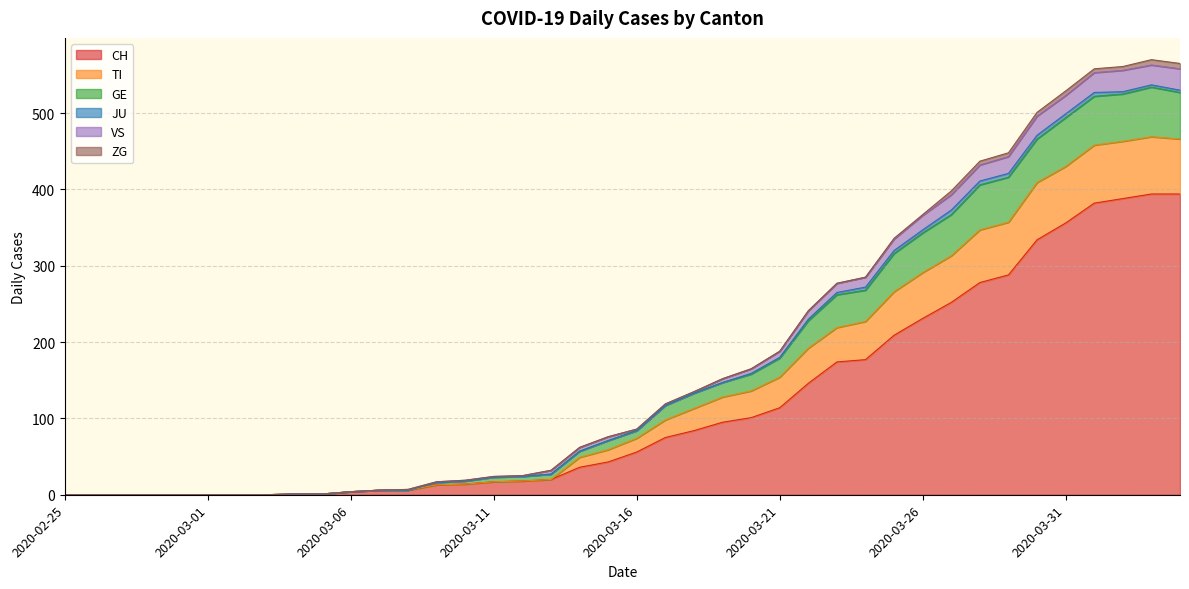

True or false: TI and GE cross at least once.

False